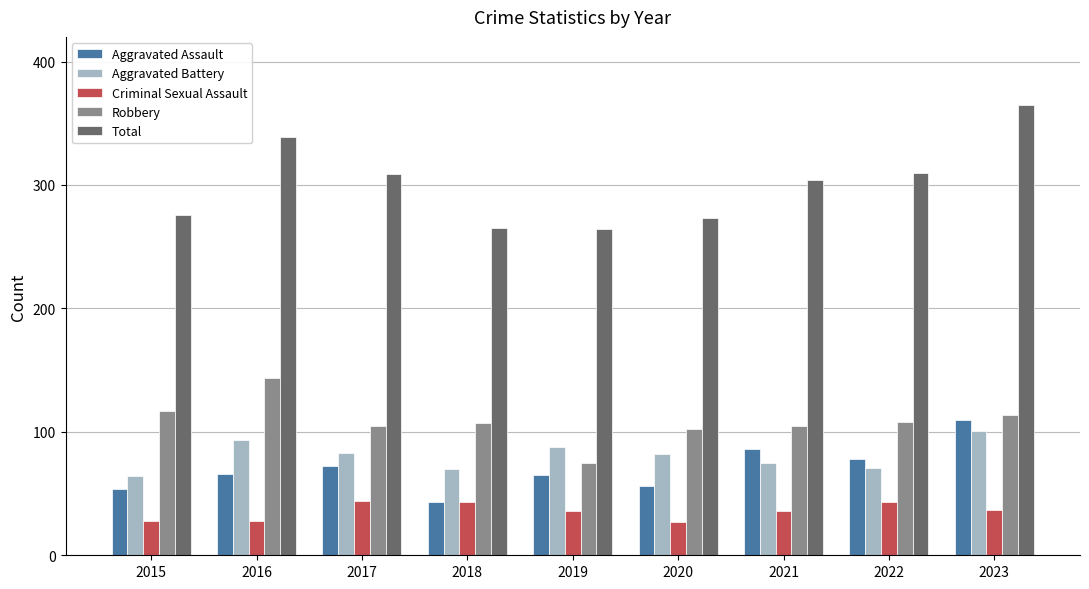

What are all the series names shown in the legend?

Aggravated Assault, Aggravated Battery, Criminal Sexual Assault, Robbery, Total